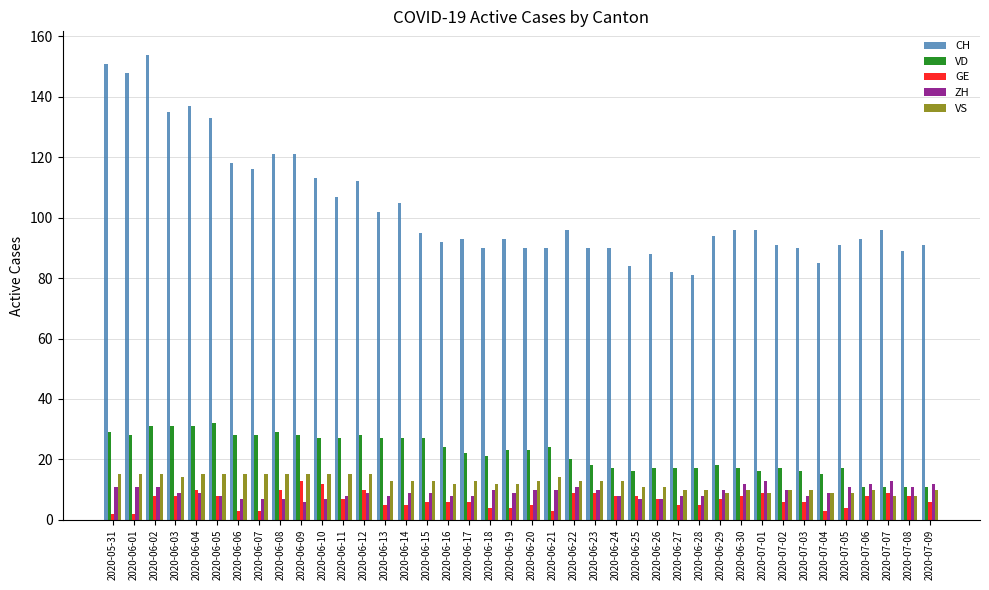

What is the difference between the maximum and minimum values in the GE series?

11